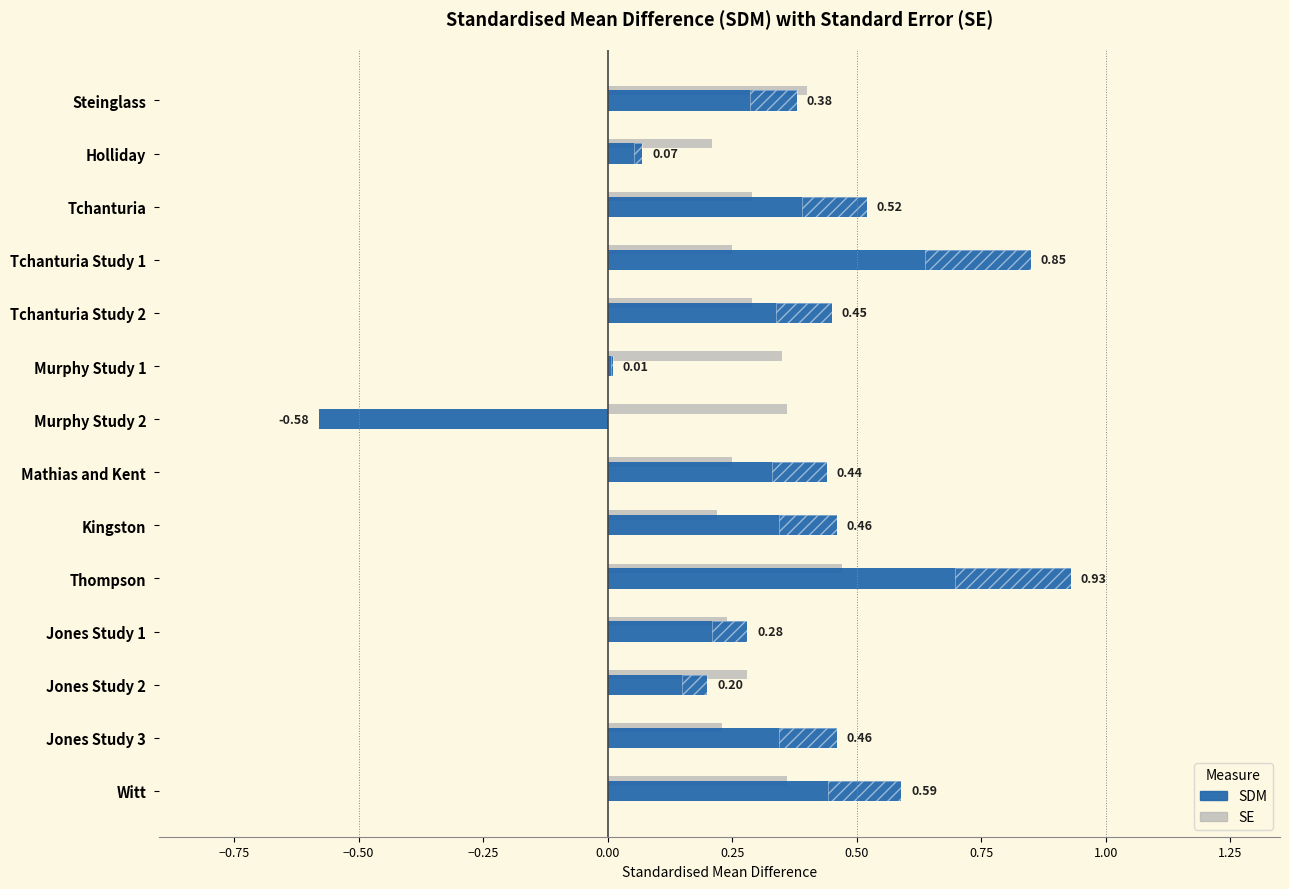

Does the chart contain any negative values?

Yes